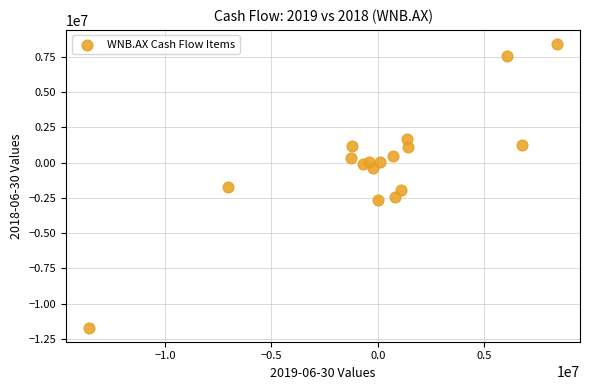

What is the range of Y values (max minus min)?

20072000